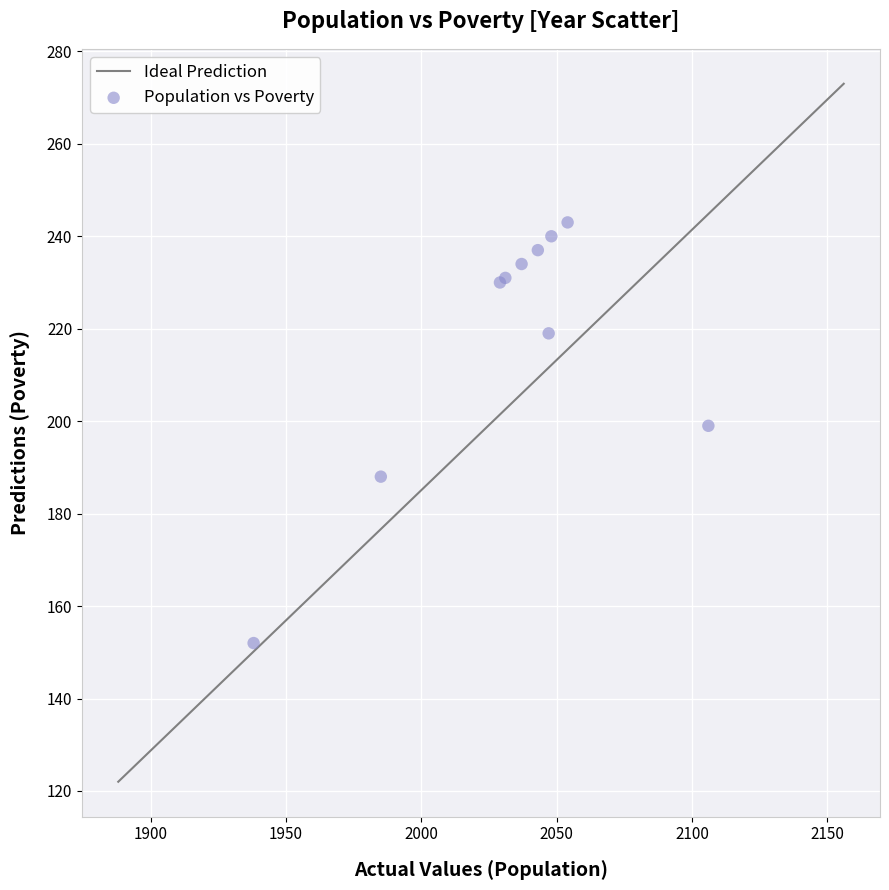

What Y value in the scatter plot is closest to 197?

199